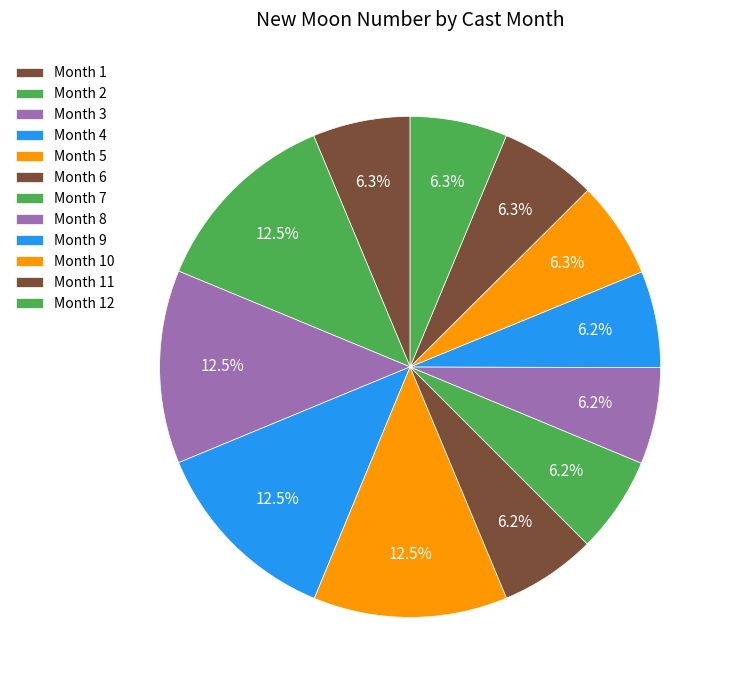

Count the number of slices in the pie.

12